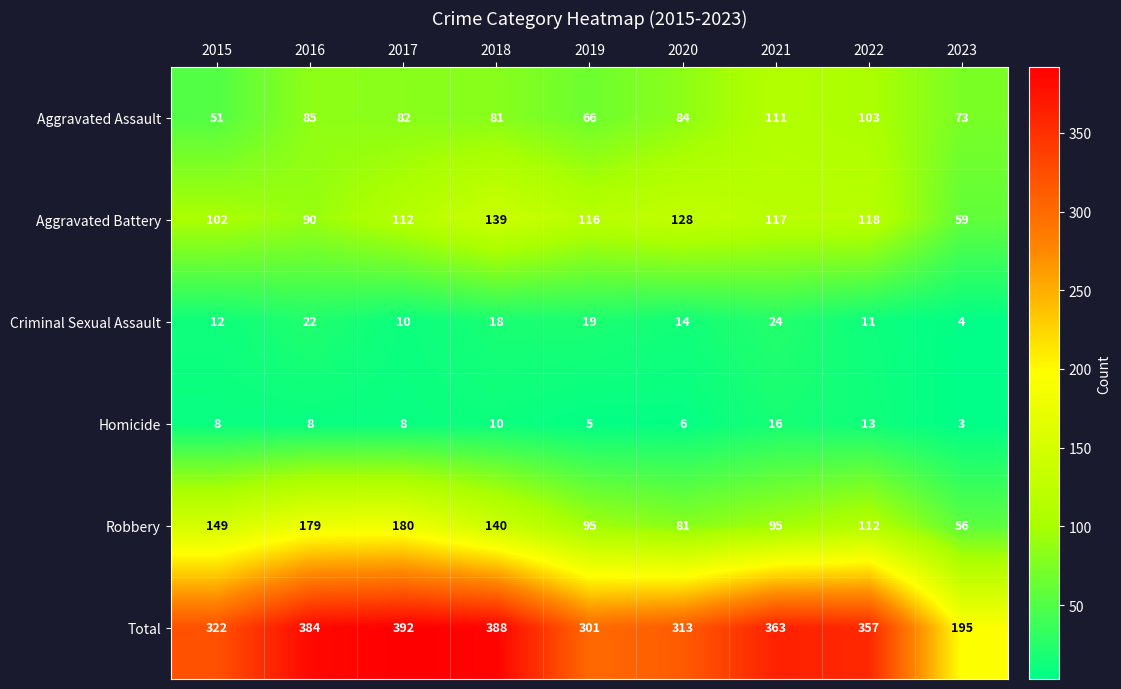

What is the total value across all series at 2019?

602